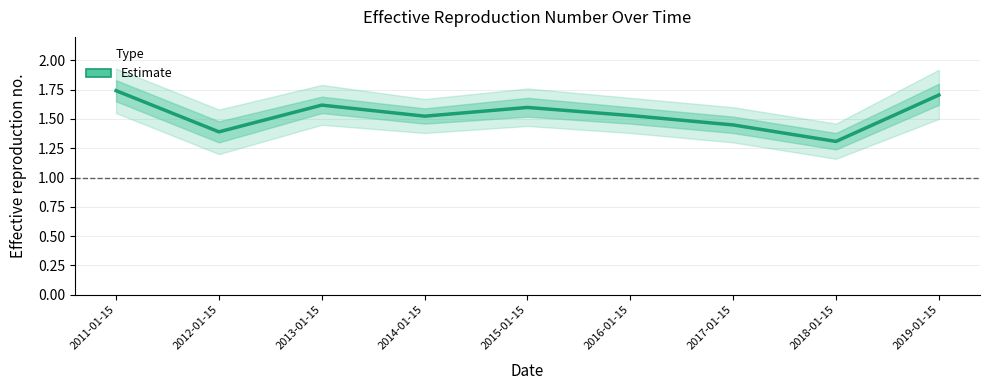

At which category does the chart reach its minimum across all series?

2018-01-15